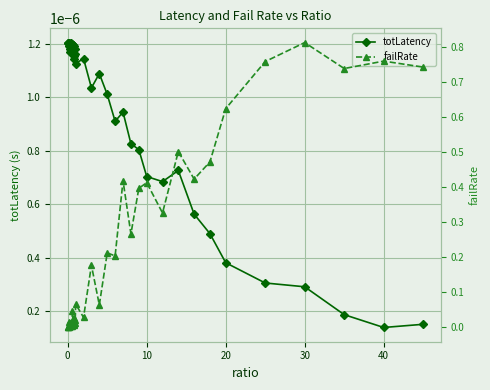

True or false: totLatency has more than 1 points higher than both neighbors.

True